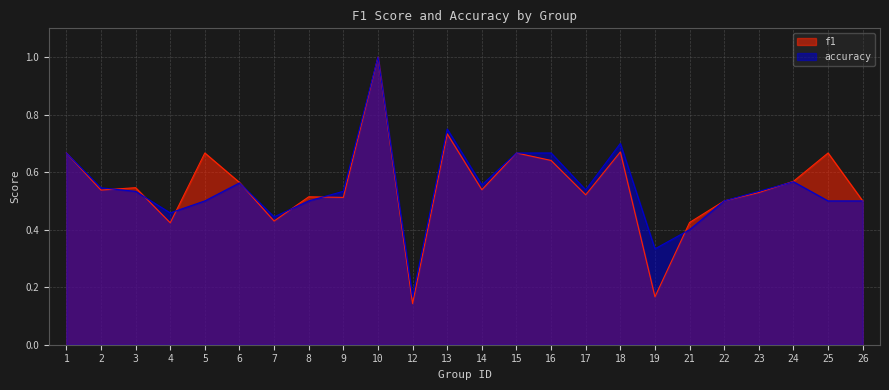

Does the chart display data point markers on the line(s)?

No